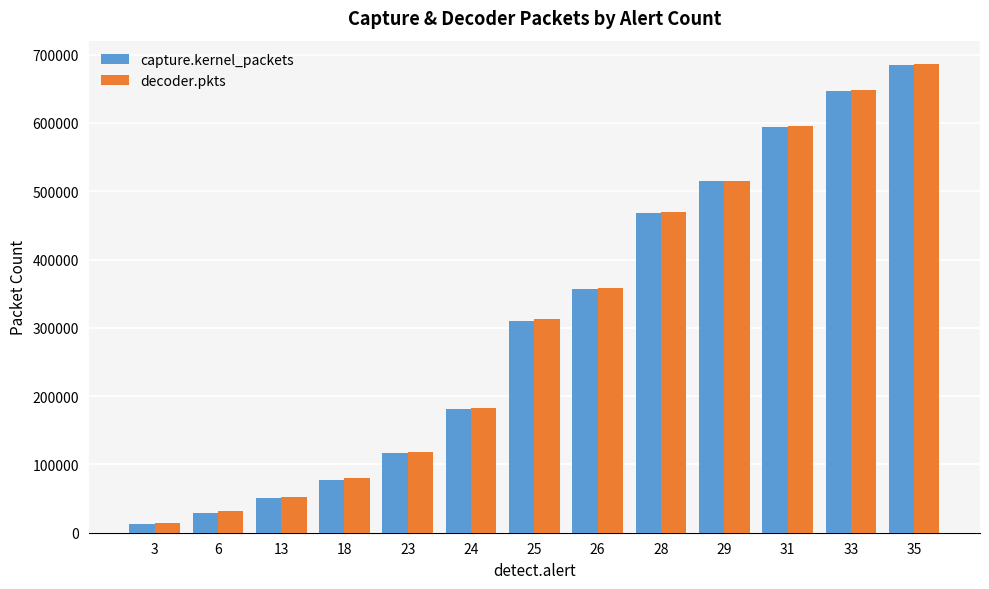

Reading left to right, extract all data points from this chart.

capture.kernel_packets: 3=12867	6=29531	13=51131	18=77637	23=116454	24=180431	25=310677	26=356385	28=468130	29=514814	31=593439	33=647200	35=684521
decoder.pkts: 3=14189	6=32282	13=52058	18=80210	23=118226	24=182225	25=313075	26=357779	28=469418	29=515606	31=595177	33=647825	35=686136